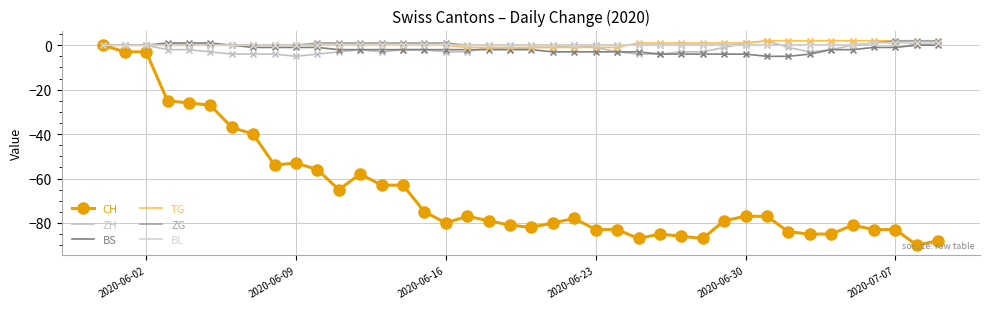

Which series has the largest total across all categories?

TG